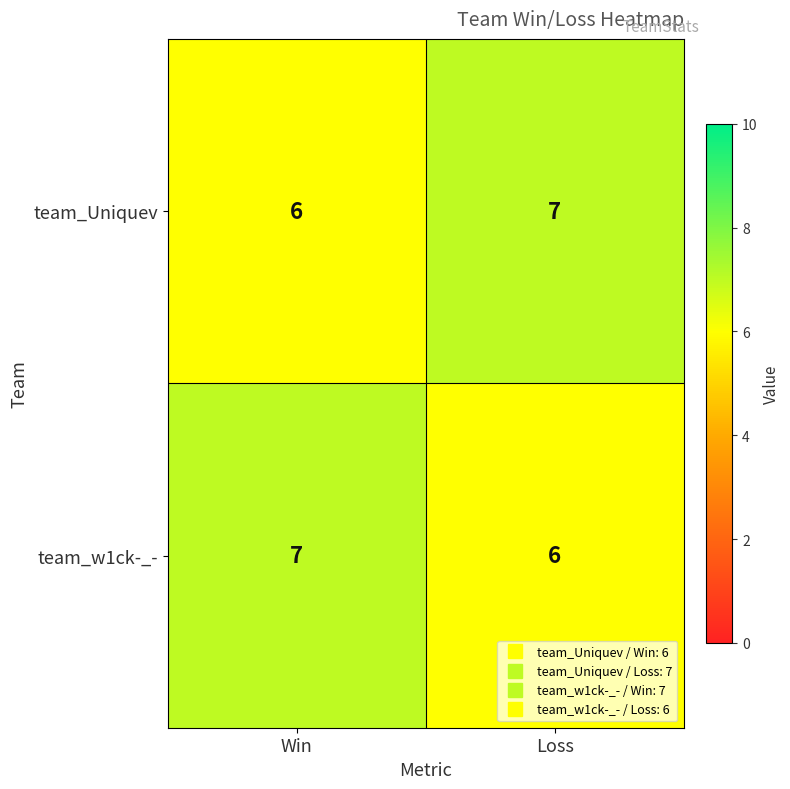

What is the maximum value for team_w1ck-_-?

7